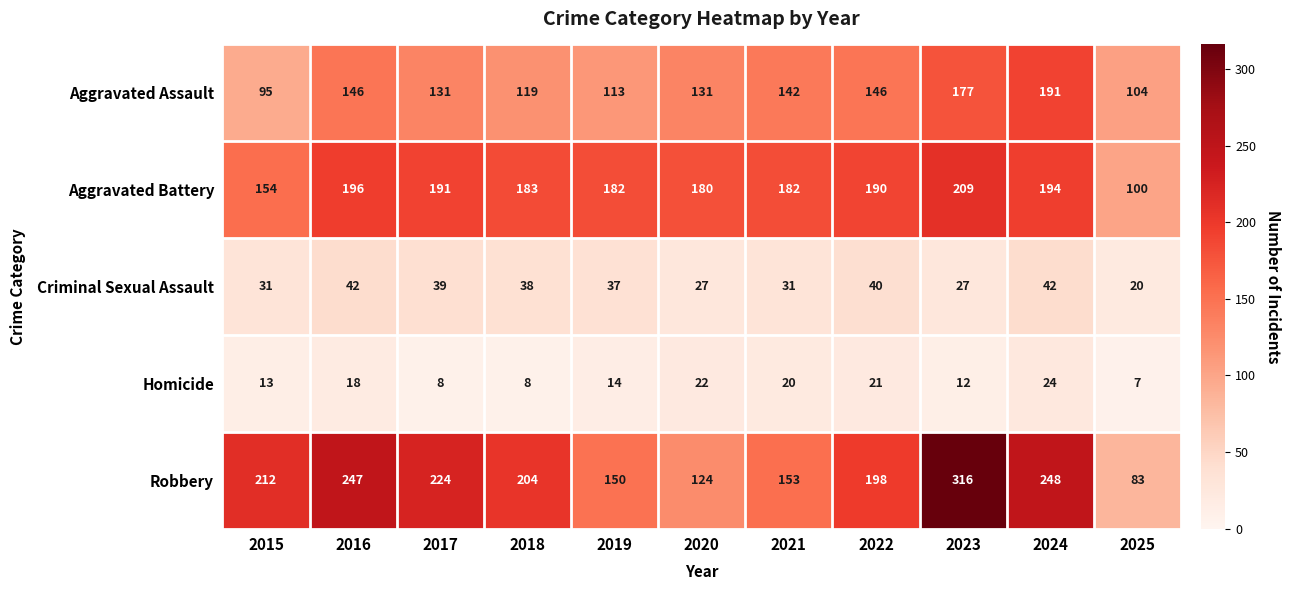

What is the spread (max minus min) of values at 2017?

216